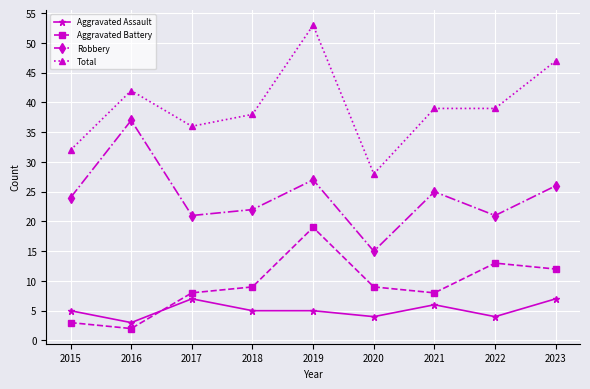

Reading left to right, list all the values displayed in this chart.

Aggravated Assault: 5	3	7	5	5	4	6	4	7
Aggravated Battery: 3	2	8	9	19	9	8	13	12
Robbery: 24	37	21	22	27	15	25	21	26
Total: 32	42	36	38	53	28	39	39	47